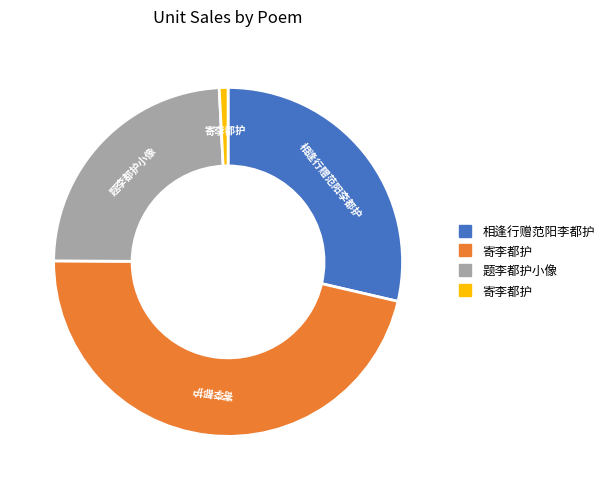

Is there any slice that represents more than half of the pie?

No